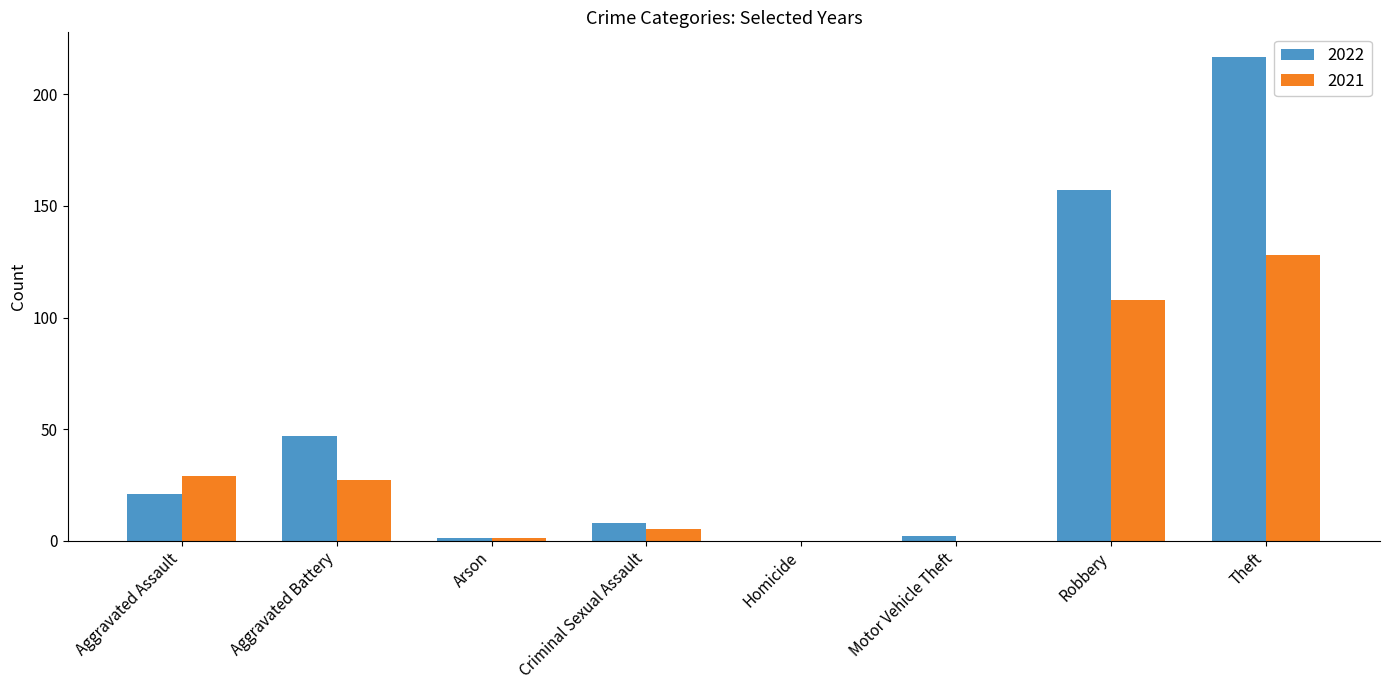

Between Arson and Theft, which series saw the biggest shift?

2022